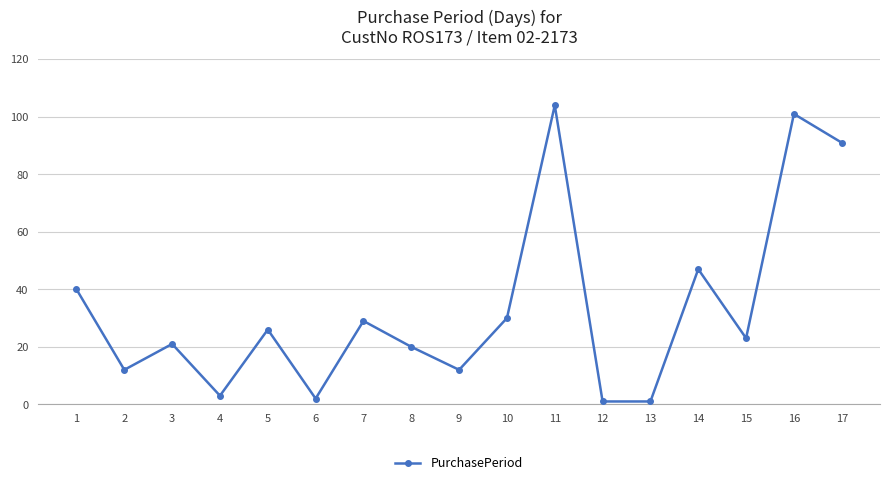

Where is the first local minimum?

2